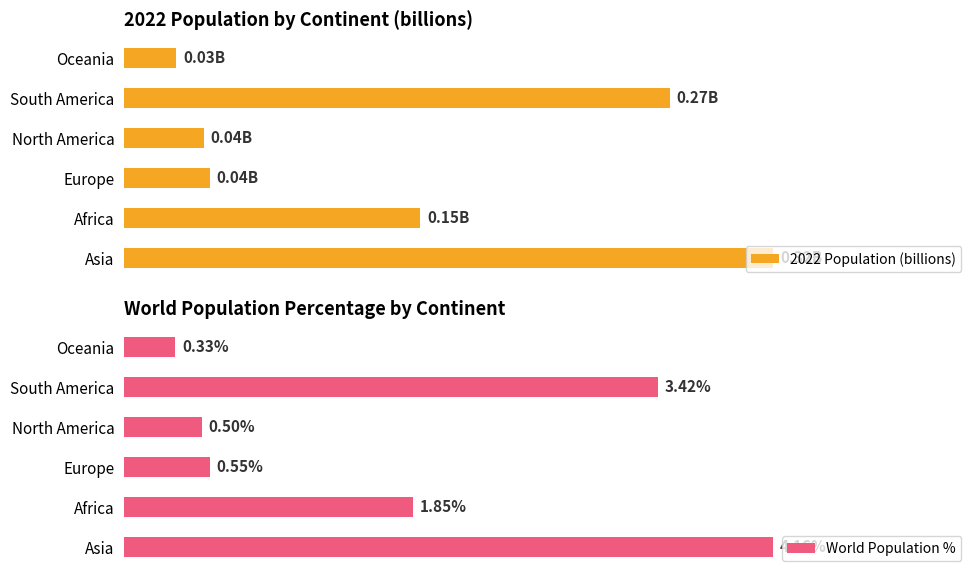

What is the difference between the second highest and second lowest values in the 2022 Population (billions) series?

0.2